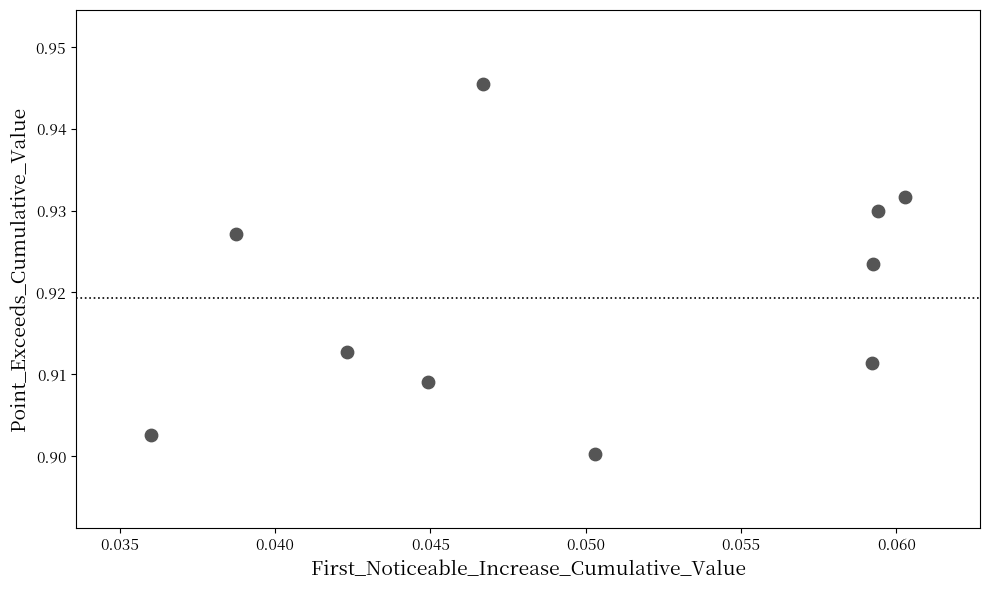

How many data points are displayed?

10